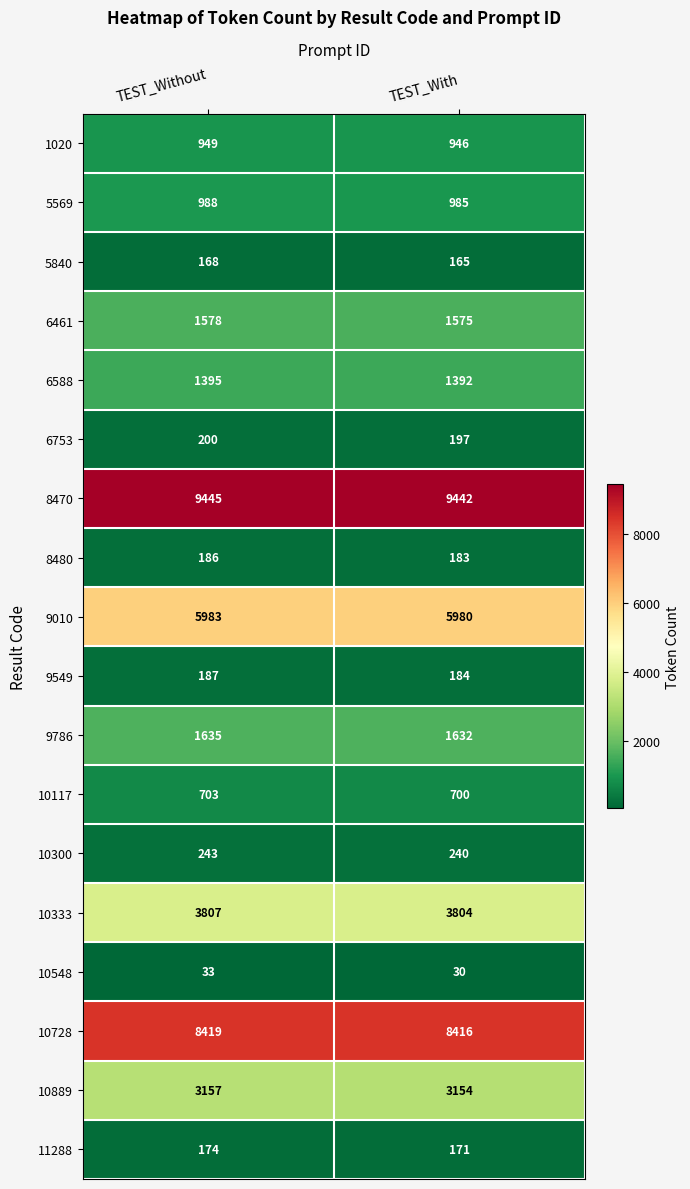

What is the difference between the highest and lowest values at TEST_Without?

9412